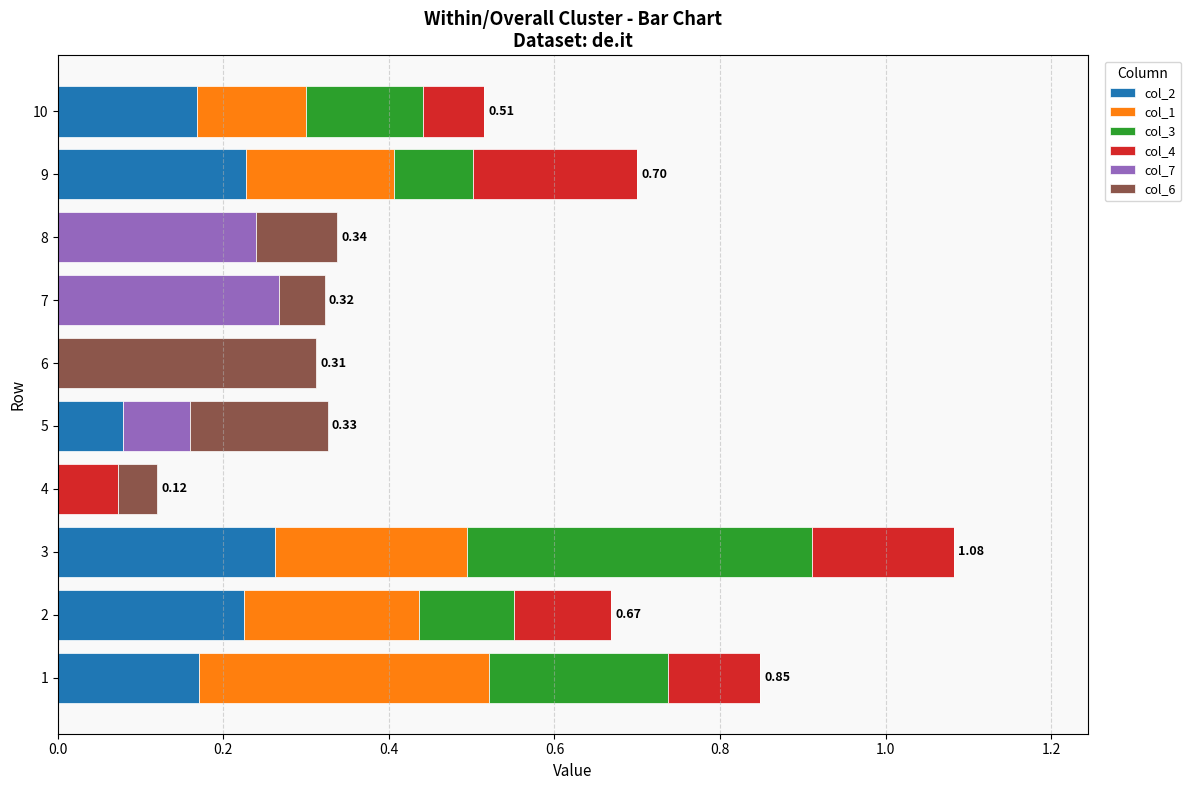

At which category is the sum across all series the highest?

3